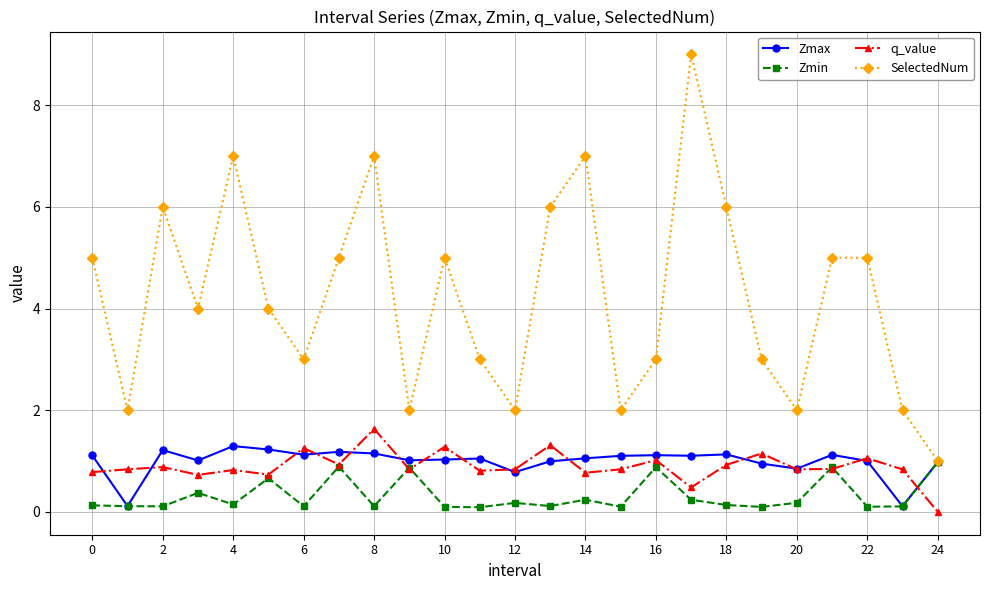

True or false: q_value and SelectedNum intersect in this chart.

False